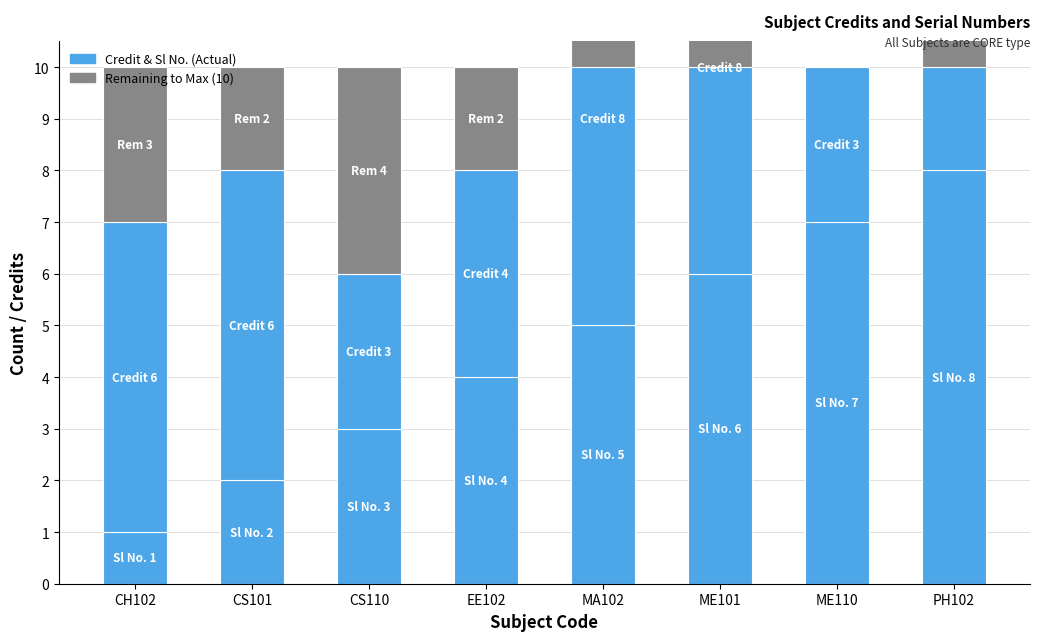

How many Sl No. values are between 3 and 7?

5